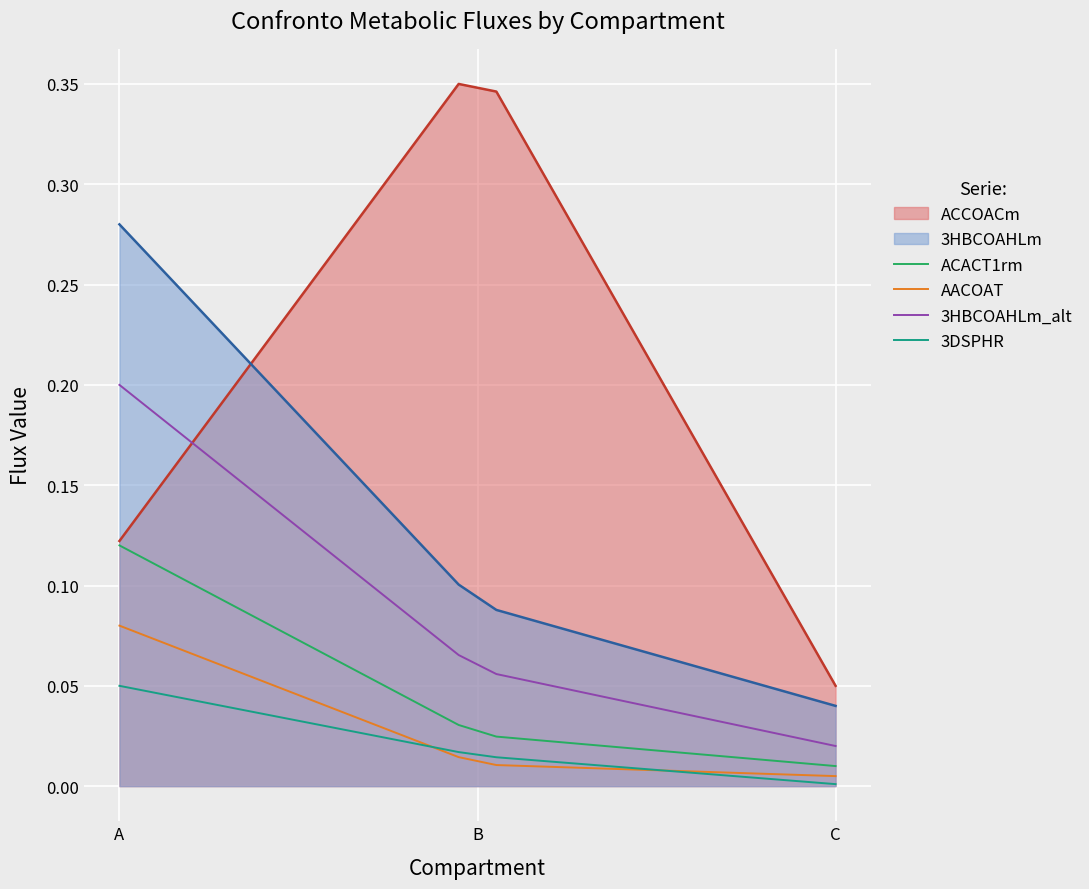

Which series has the largest total across all categories?

ACCOACm